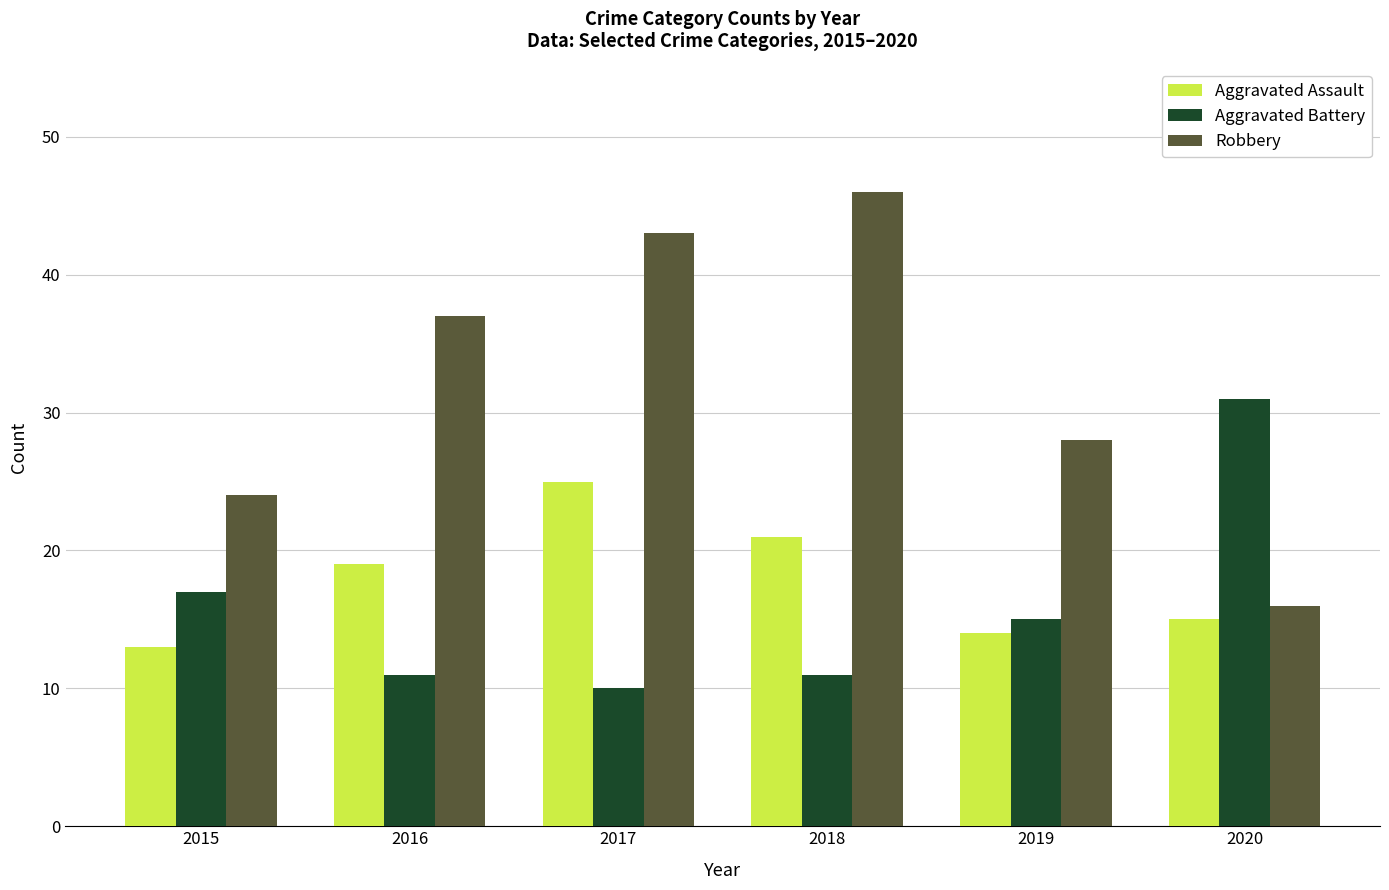

List the series in order of their peak value, lowest first.

Aggravated Assault, Aggravated Battery, Robbery